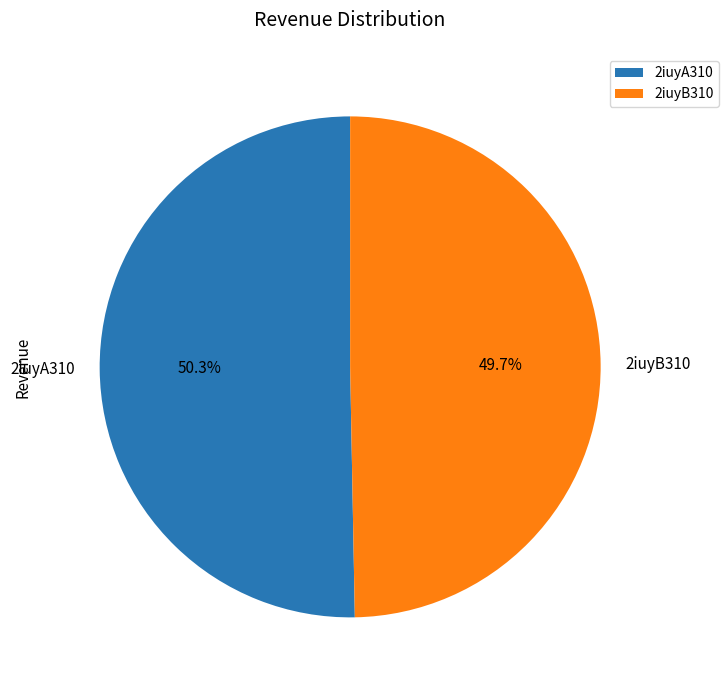

To the nearest percent, what percentage of the pie is 2iuyB310?

50%